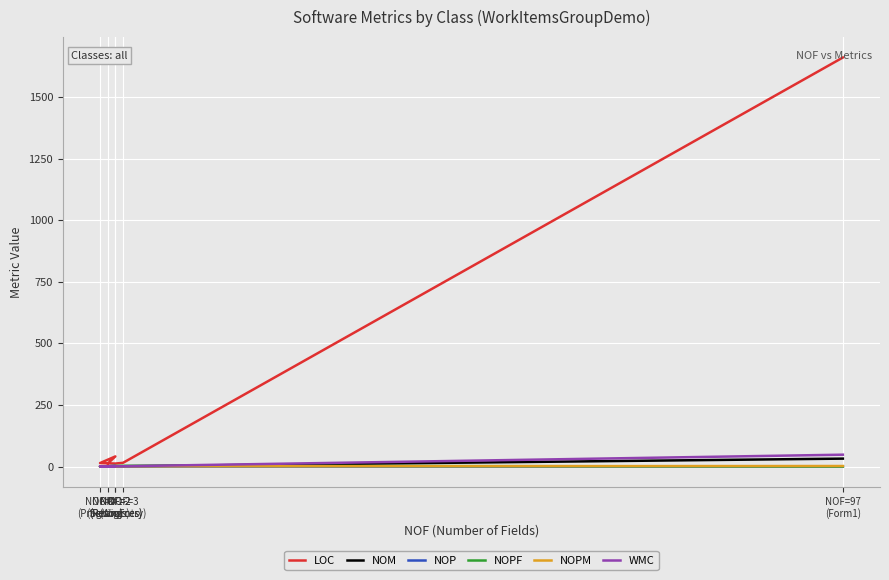

The LOC series shows 20 at NOF=3
(WigEntry). True or false?

False